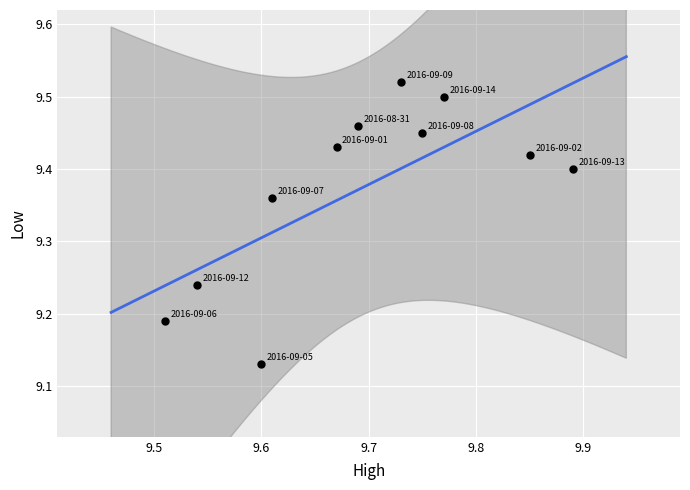

What is the average X value?

9.7